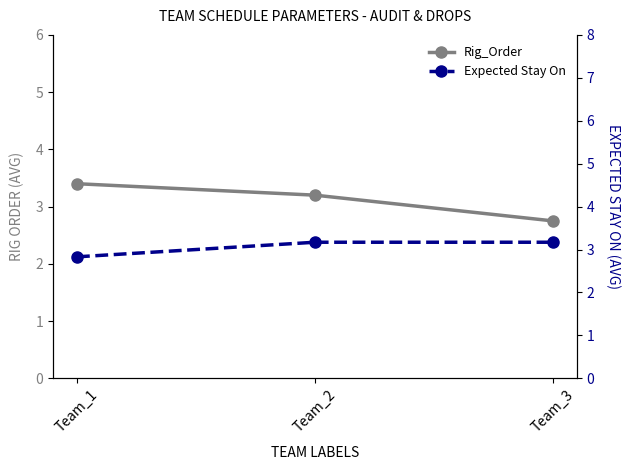

Reading left to right, transcribe all the data shown in this chart.

Rig_Order: Team_1=3.4	Team_2=3.2	Team_3=2.8
Expected Stay On: Team_1=2.8	Team_2=3.2	Team_3=3.2